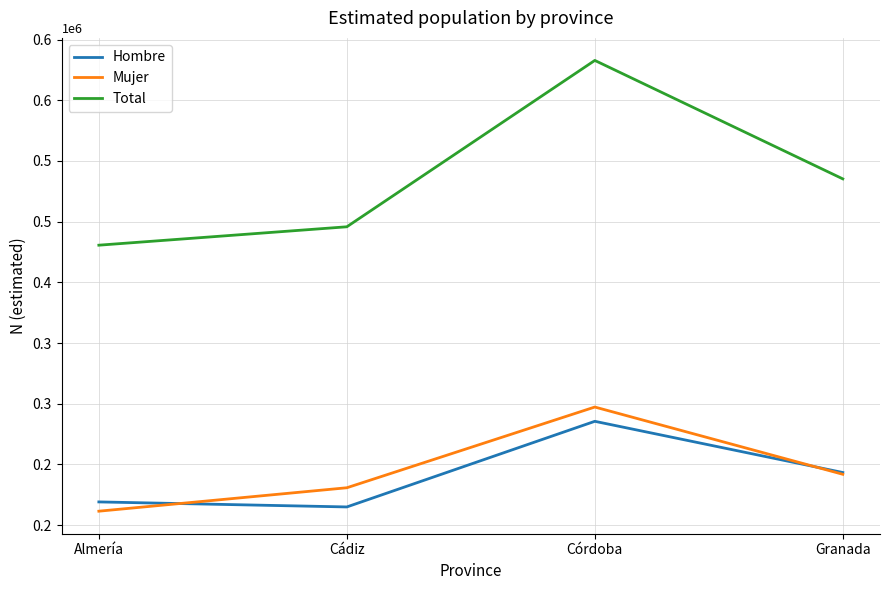

Rank the series by their maximum value, from lowest to highest.

Hombre, Mujer, Total